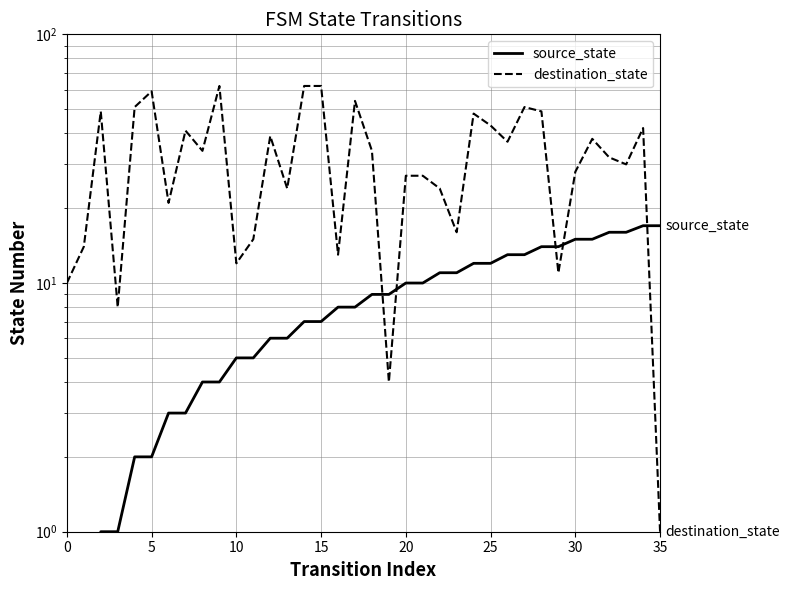

What is the difference between the second highest and minimum values in the destination_state series?

61